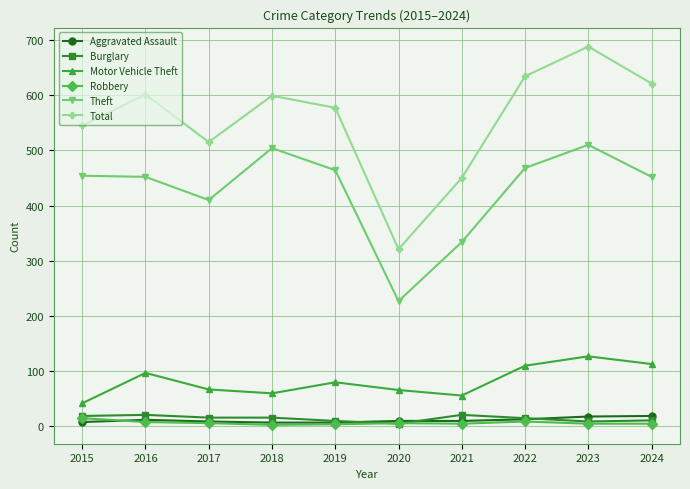

The Theft series shows 183 at 2022. True or false?

False